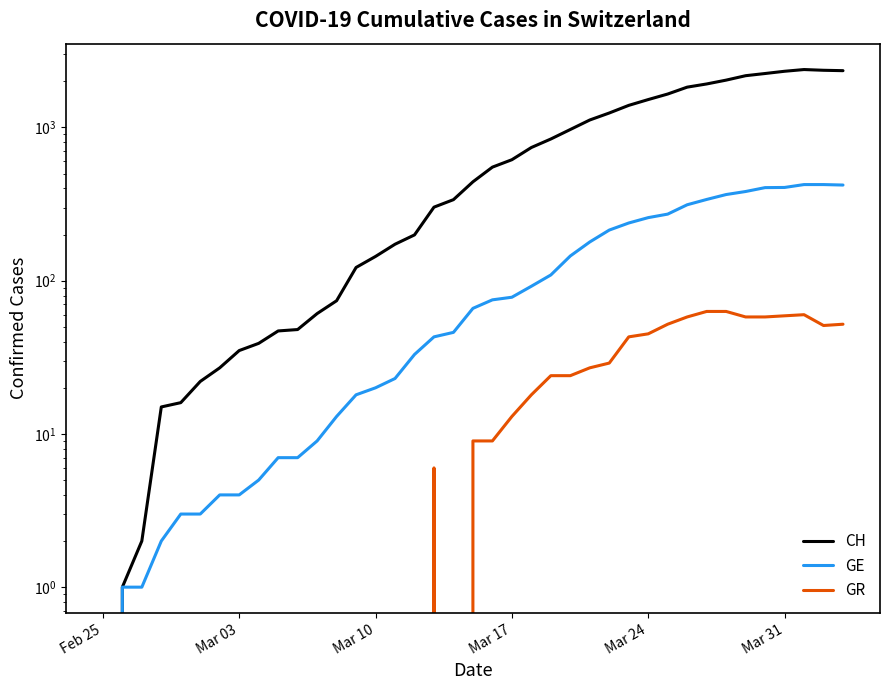

How many values in the GE series are below 66?

19